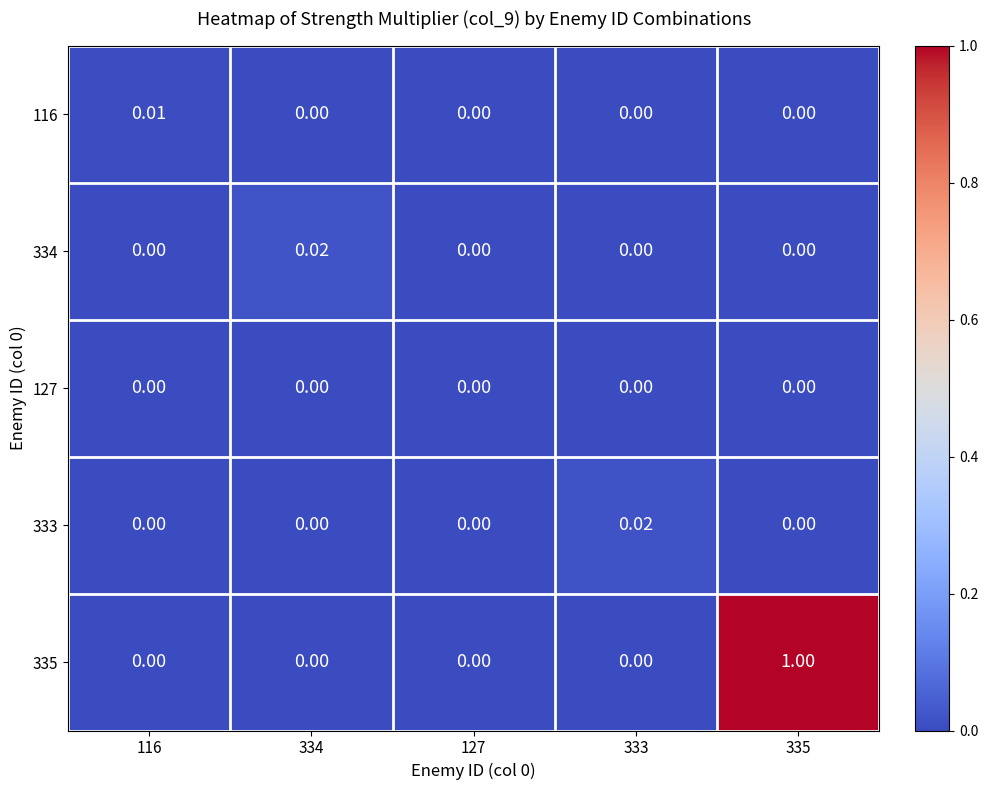

How many positive values does the 334 series have?

1